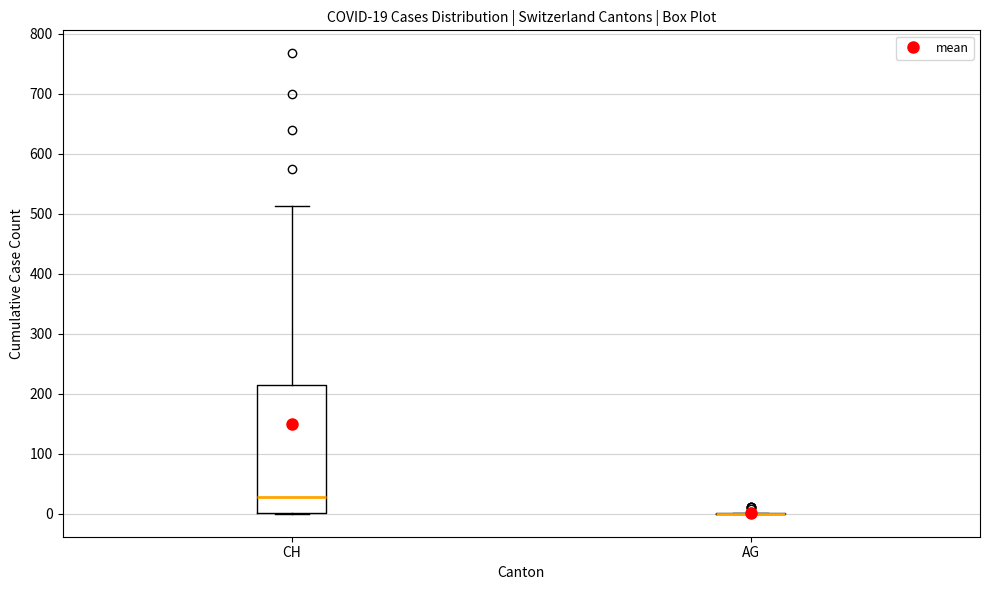

Comparing the boxes themselves (not the whiskers), which one is the tallest?

CH